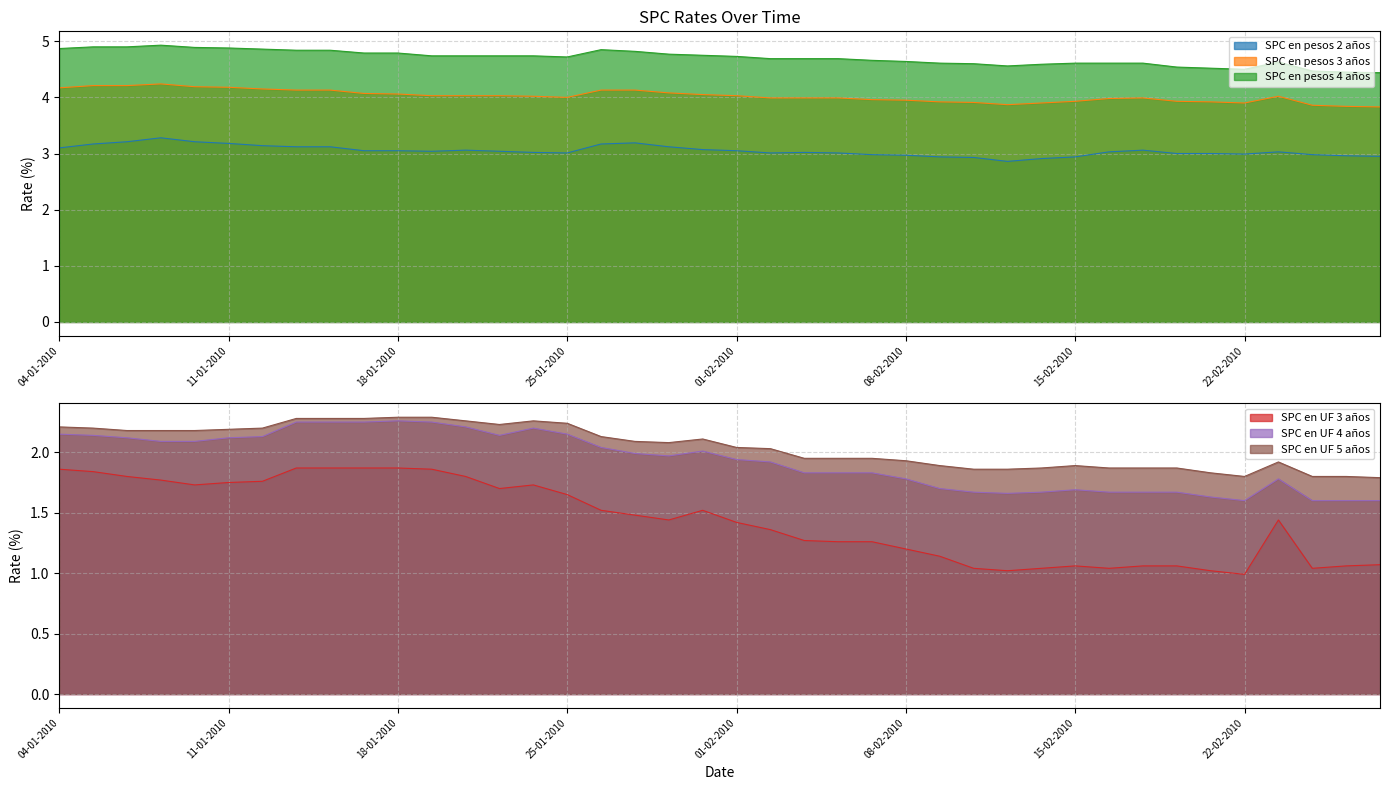

What is the difference between the second highest and second lowest values in the SPC en UF 4 años series?

0.6